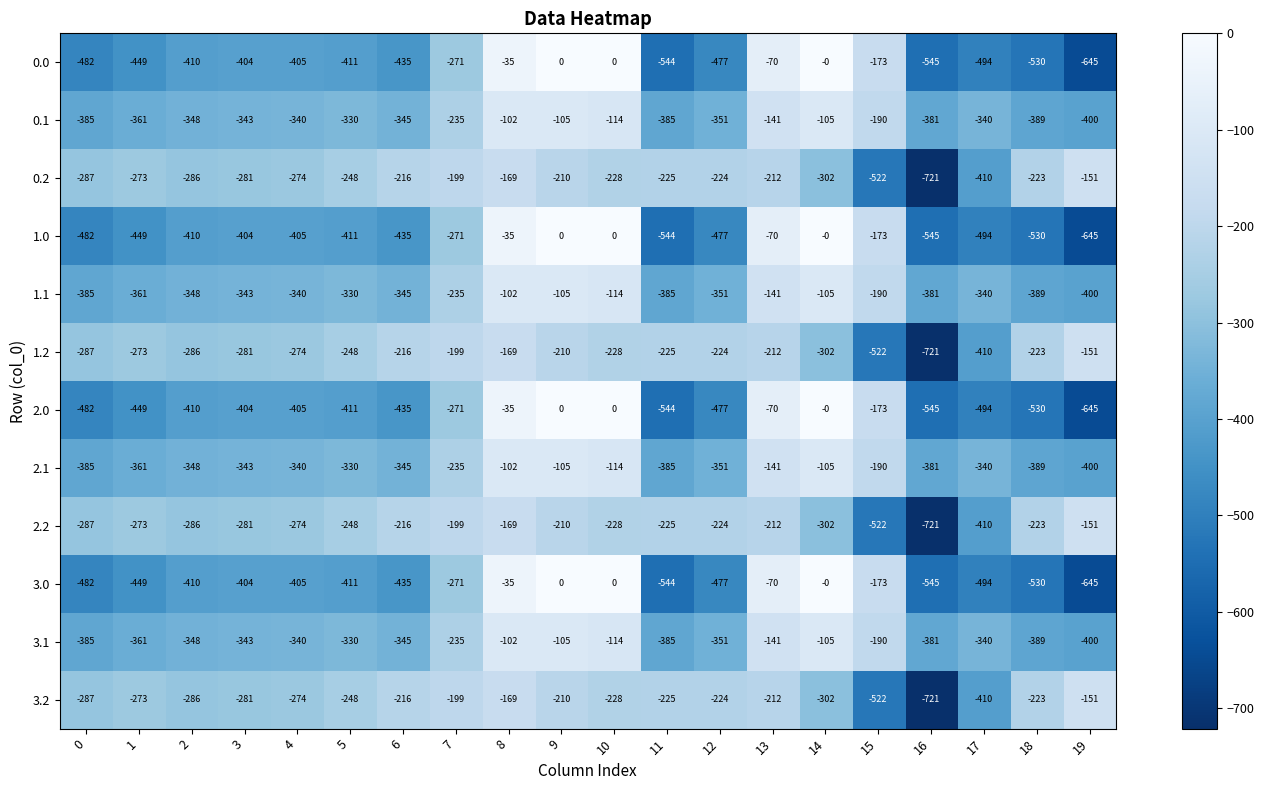

Is the value of 0.1 at 13 greater than the value of 2.1 at 6?

Yes